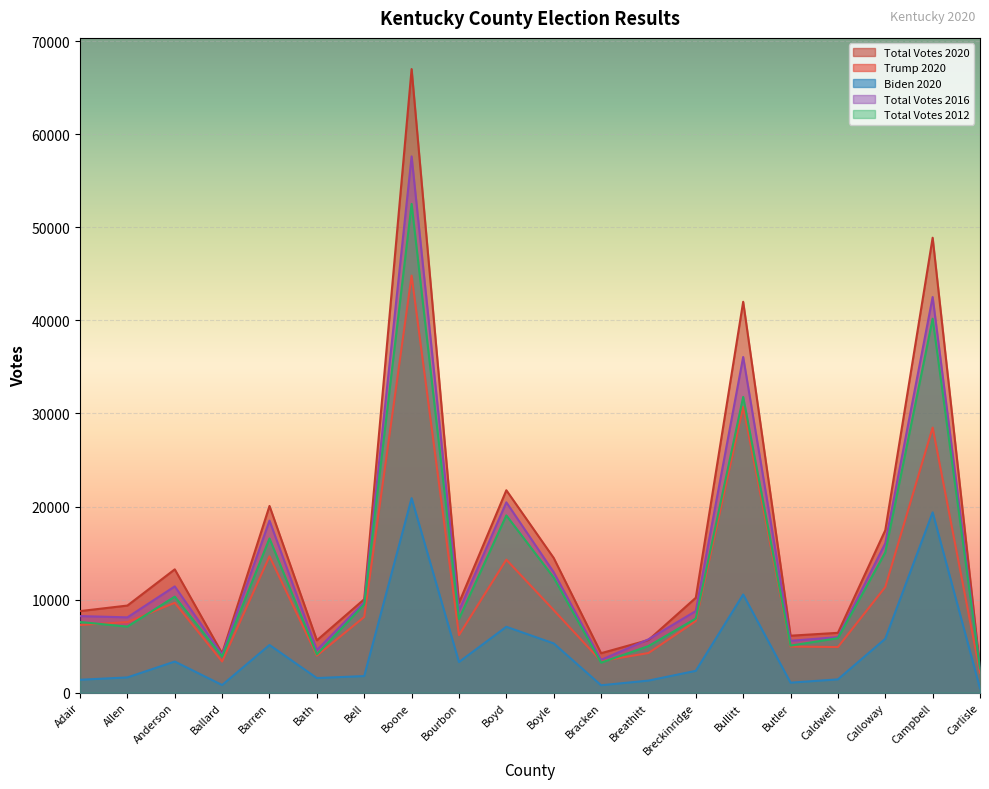

What is the maximum value shown in the chart?

66998